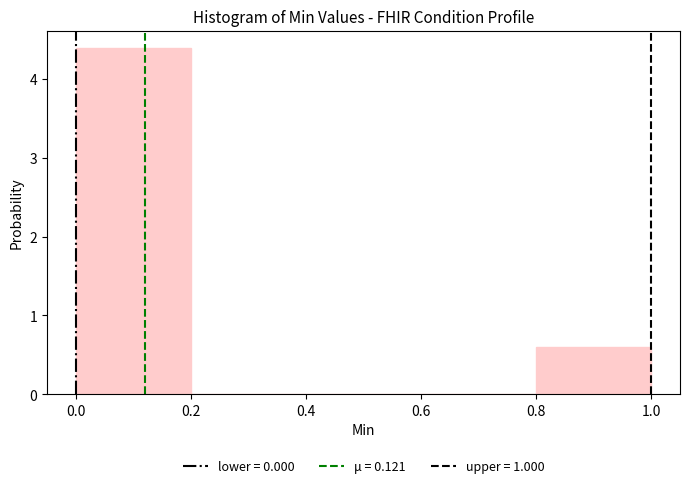

Reading left to right, transcribe this chart: for each bar, give the range it covers on the x-axis and its height. The values are not printed on the chart, so give them approximately, as read against the axis.

0.0 to 0.2: 4.4
0.2 to 0.4: 0
0.4 to 0.6: 0
0.6 to 0.8: 0
0.8 to 1.0: 0.6